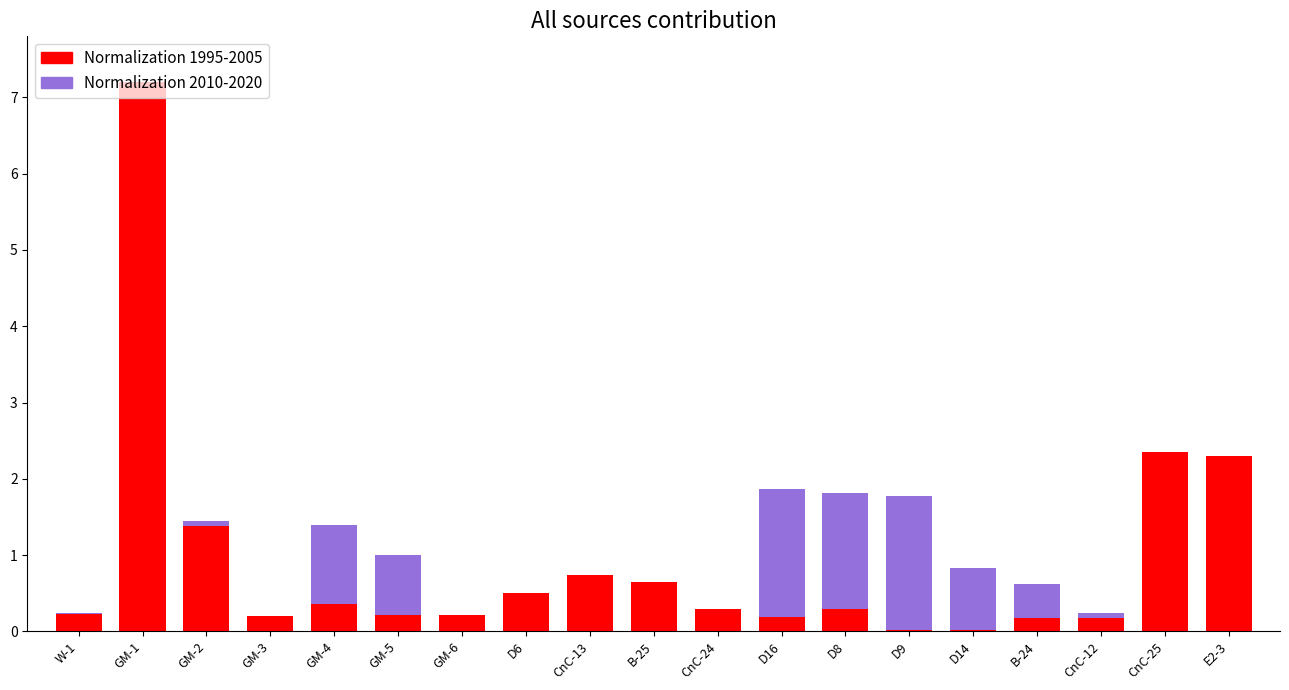

Reading right to left, extract all data points from this chart.

Normalization 2010-2020: 1.4	1.4	0.2	0.6	0.8	1.8	1.8	1.9	0.1	0.6	0.6	0.1	0.0	1.0	1.4	0.1	1.4	1.4	0.2
Normalization 1995-2005: 2.3	2.3	0.2	0.2	0.0	0.0	0.3	0.2	0.3	0.7	0.7	0.5	0.2	0.2	0.4	0.2	1.4	7.2	0.2